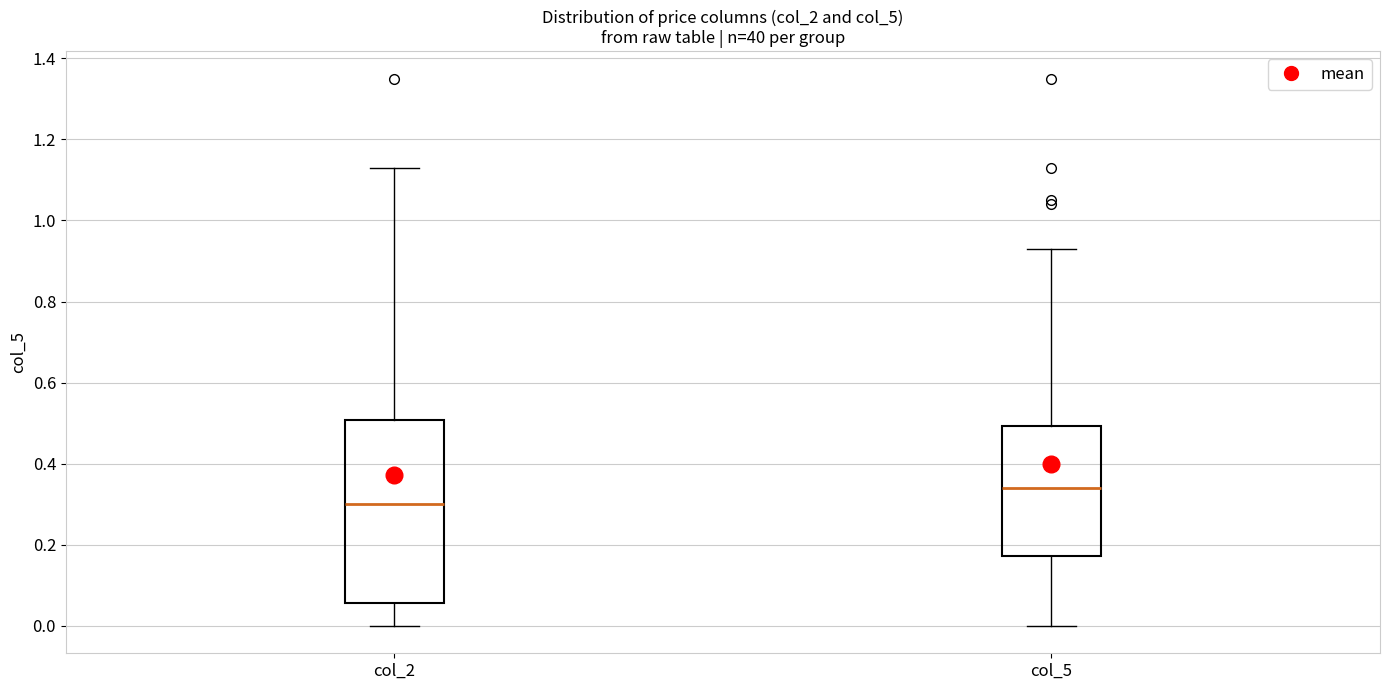

Reading left to right, read every box against the y-axis: the position of its median line, the range the box covers, and the ends of its whiskers. The values are not printed on the chart, so give them approximately, as read against the axis.

col_2: median 0.30, box 0.06 to 0.50, whiskers 0.00 to 1.14
col_5: median 0.34, box 0.18 to 0.50, whiskers 0.00 to 0.94